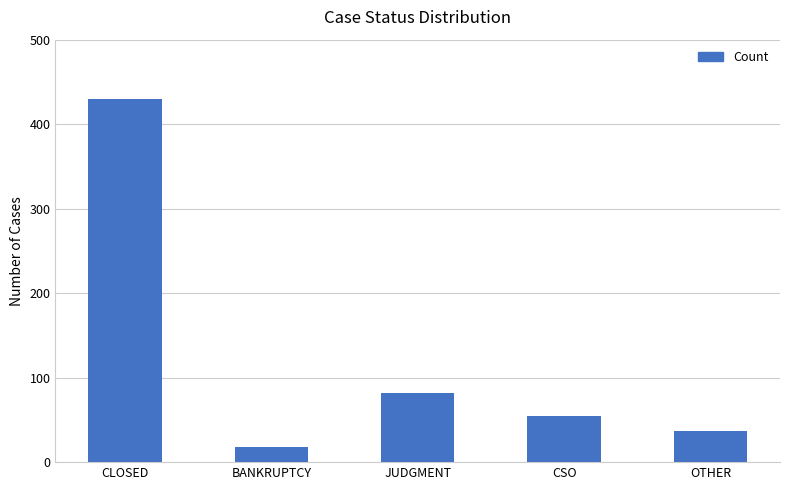

Rank the categories by value from lowest to highest.

BANKRUPTCY, OTHER, CSO, JUDGMENT, CLOSED